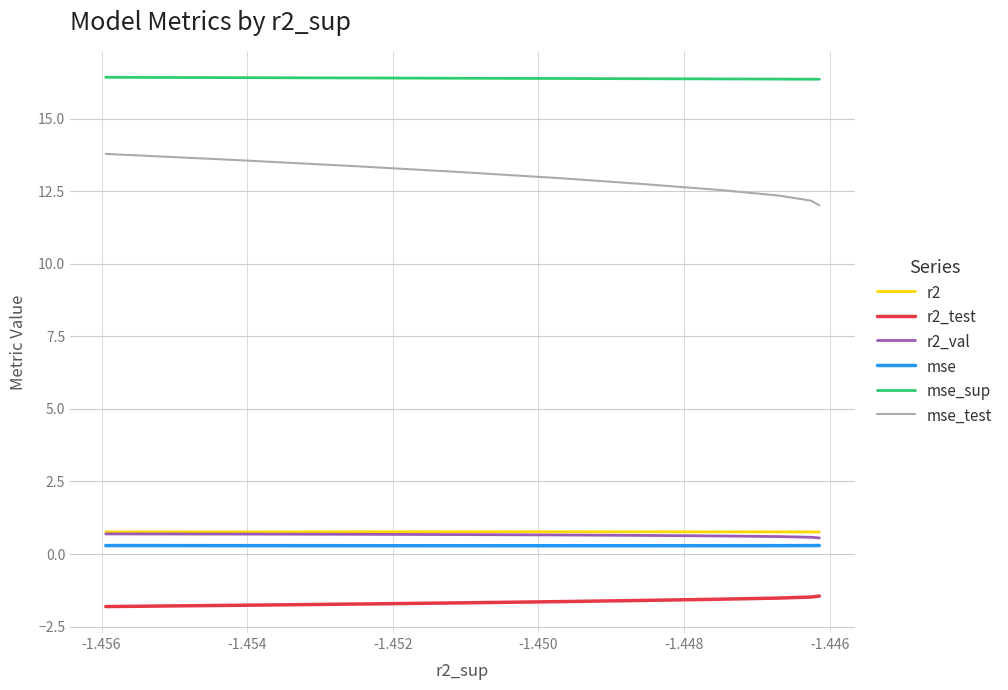

Rank the series by their maximum value, from lowest to highest.

r2_test, mse, r2_val, r2, mse_test, mse_sup